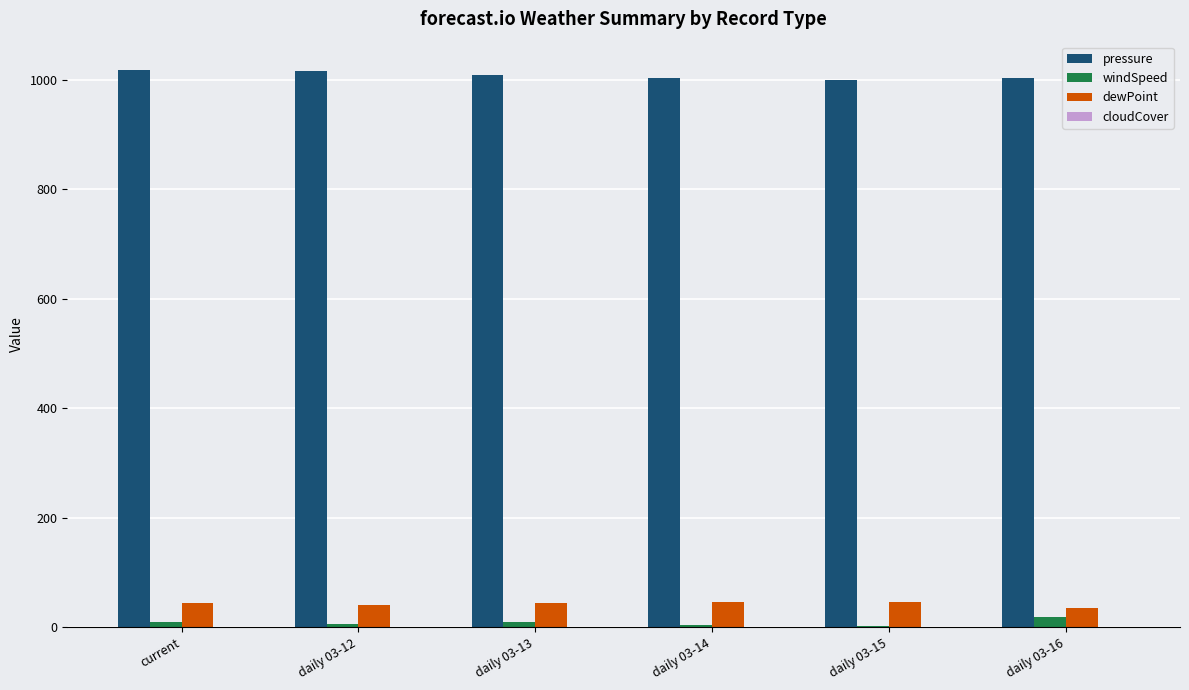

Which series has the largest total across all categories?

pressure